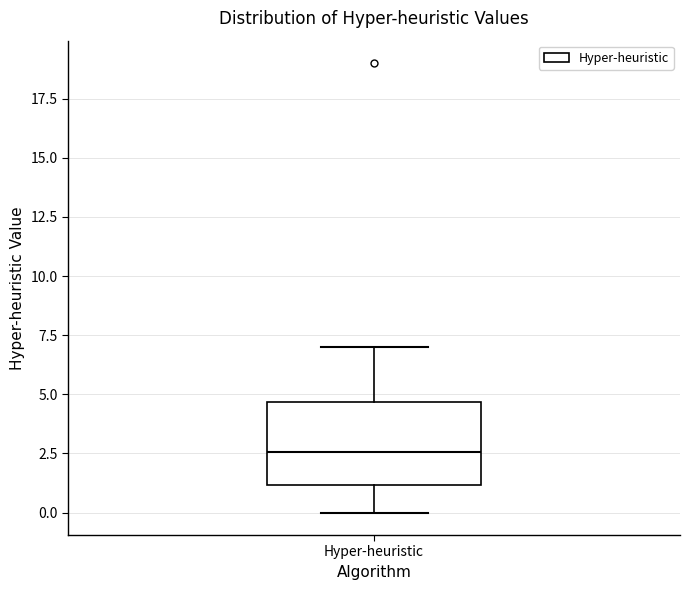

Transcribe this box plot: give where the median line is, the range the box spans, and where the two whiskers end, as read against the y-axis. The values are not printed on the chart, so give them approximately, as read against the axis.

median 2.5, box 1.0 to 4.5, whiskers 0.0 to 7.0